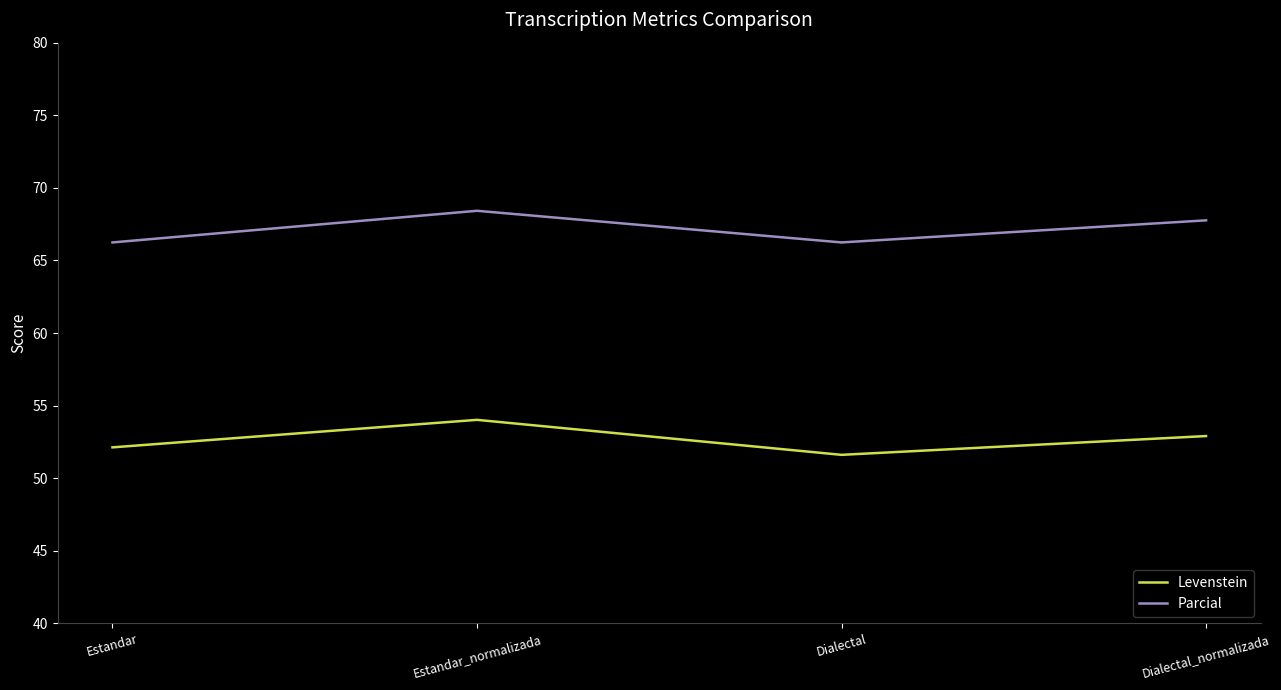

At which category does the chart reach its minimum across all series?

Dialectal